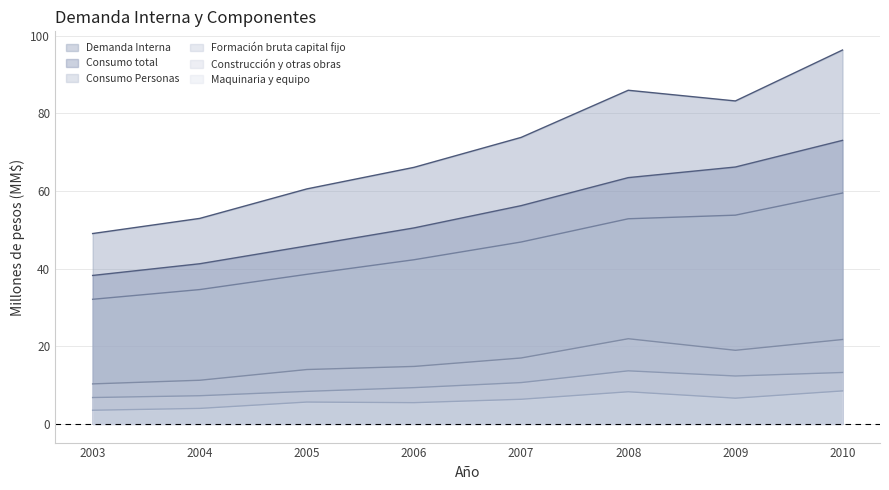

What is the smallest value displayed?

3.5